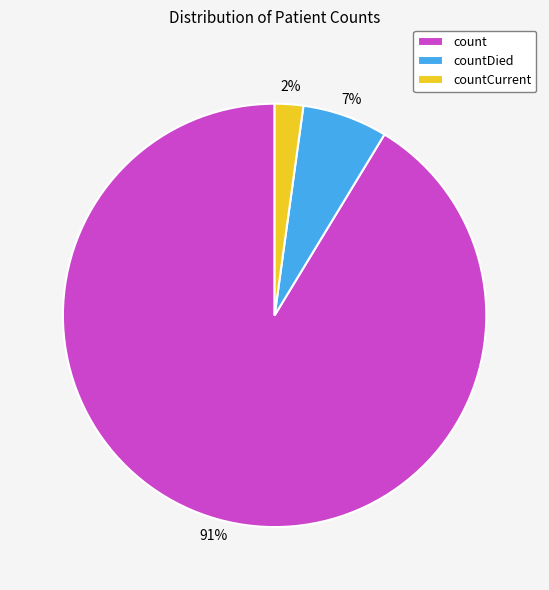

Do countCurrent and count together represent more than half of the pie?

Yes